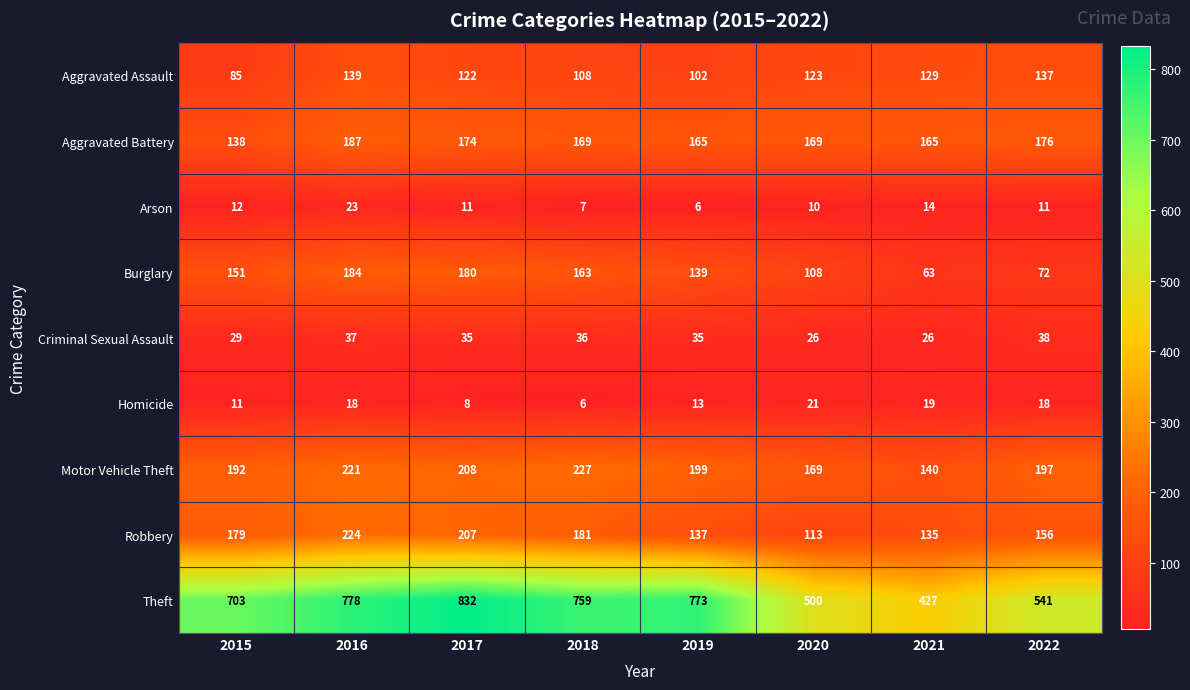

What is the difference between the highest and lowest values at 2017?

824